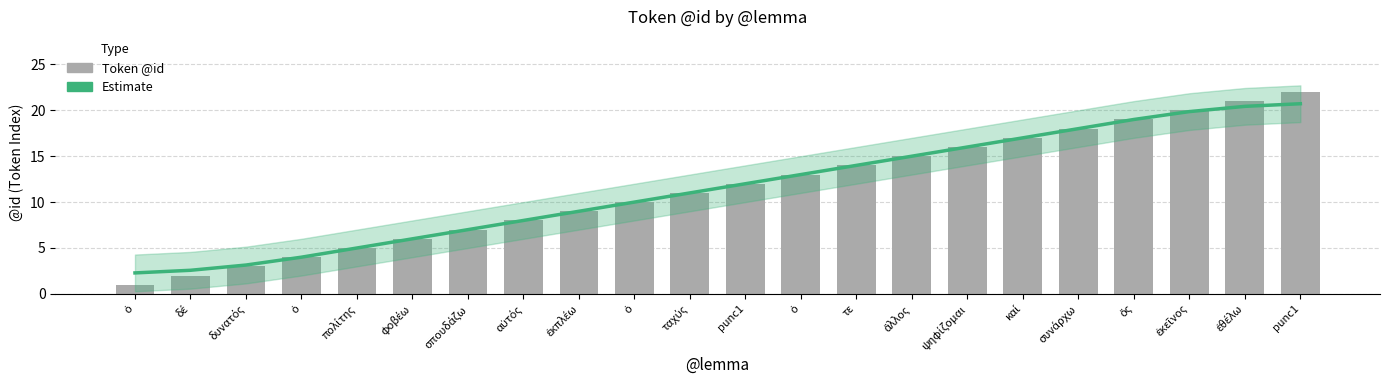

Reading right to left, extract all data points from this chart.

Estimate: punc1=20.7	ἐθέλω=20.4	ἐκεῖνος=19.9	ὅς=19.0	συνάρχω=18.0	καί=17.0	ψηφίζομαι=16.0	ἄλλος=15.0	τε=14.0	ὁ=13.0	punc1=12.0	ταχύς=11.0	ὁ=10.0	ἐκπλέω=9.0	αὐτός=8.0	σπουδάζω=7.0	φοβέω=6.0	πολίτης=5.0	ὁ=4.0	δυνατός=3.1	δέ=2.6	ὁ=2.3
Token @id: punc1=22.0	ἐθέλω=21.0	ἐκεῖνος=20.0	ὅς=19.0	συνάρχω=18.0	καί=17.0	ψηφίζομαι=16.0	ἄλλος=15.0	τε=14.0	ὁ=13.0	punc1=12.0	ταχύς=11.0	ὁ=10.0	ἐκπλέω=9.0	αὐτός=8.0	σπουδάζω=7.0	φοβέω=6.0	πολίτης=5.0	ὁ=4.0	δυνατός=3.0	δέ=2.0	ὁ=1.0